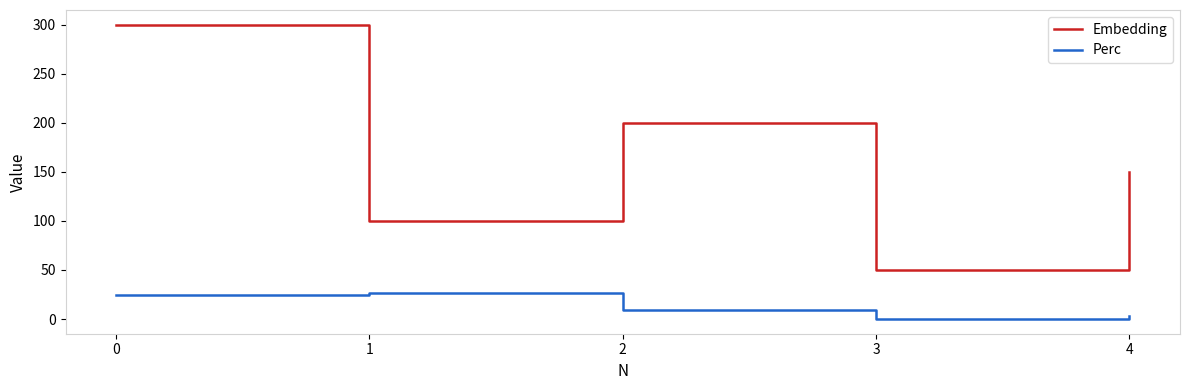

Does the chart display data point markers on the line(s)?

No